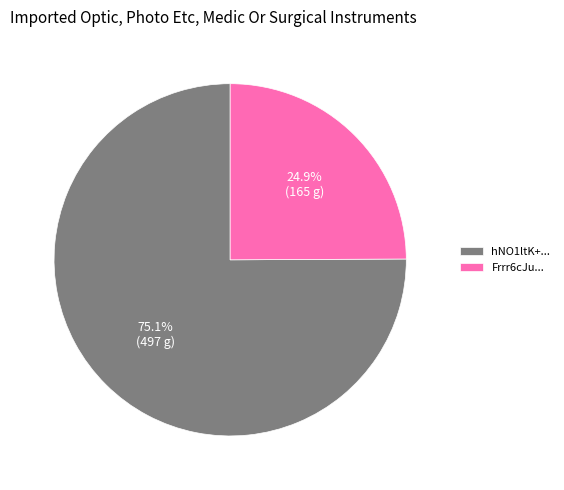

What percentage do Frrr6cJu... and hNO1ltK+... together represent?

100.0%